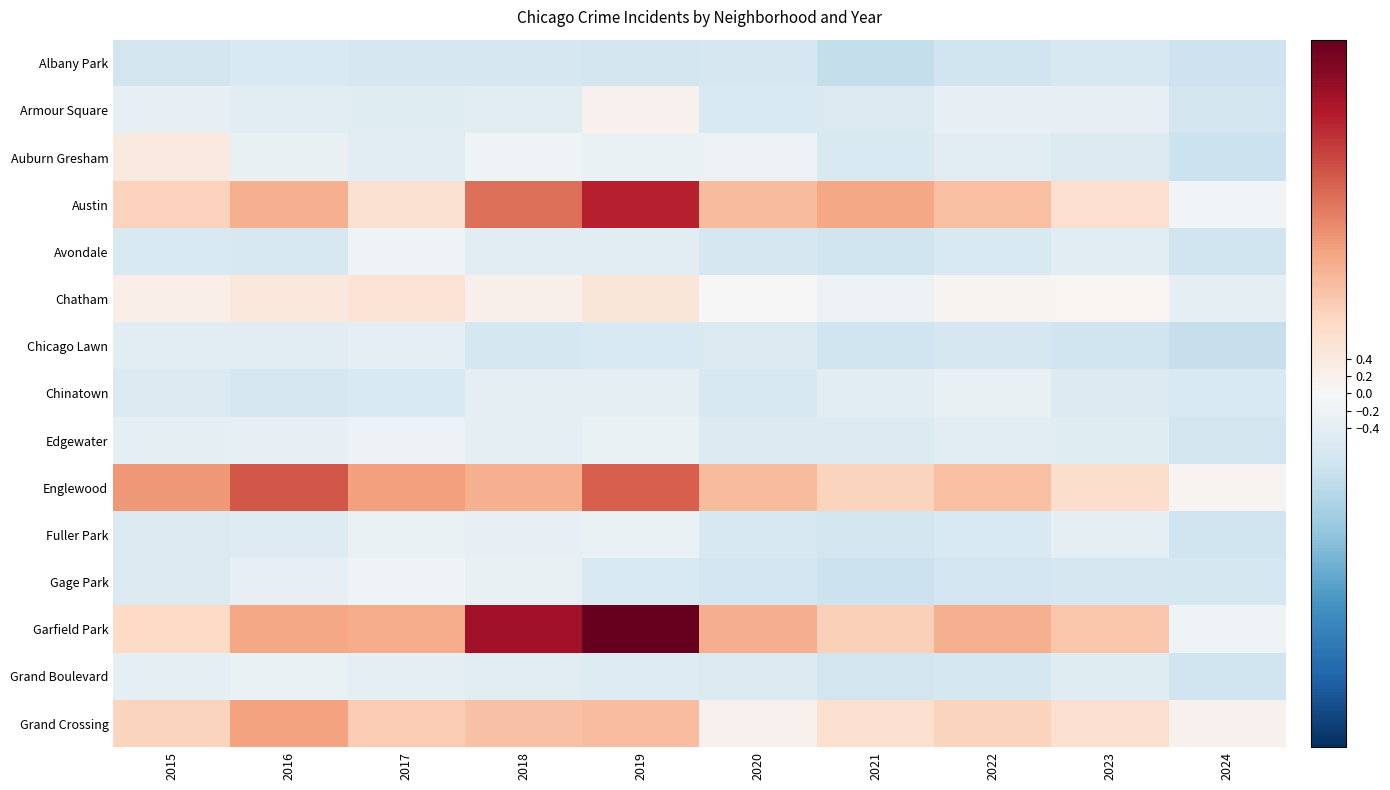

Which series has the largest range (max minus min)?

Garfield Park